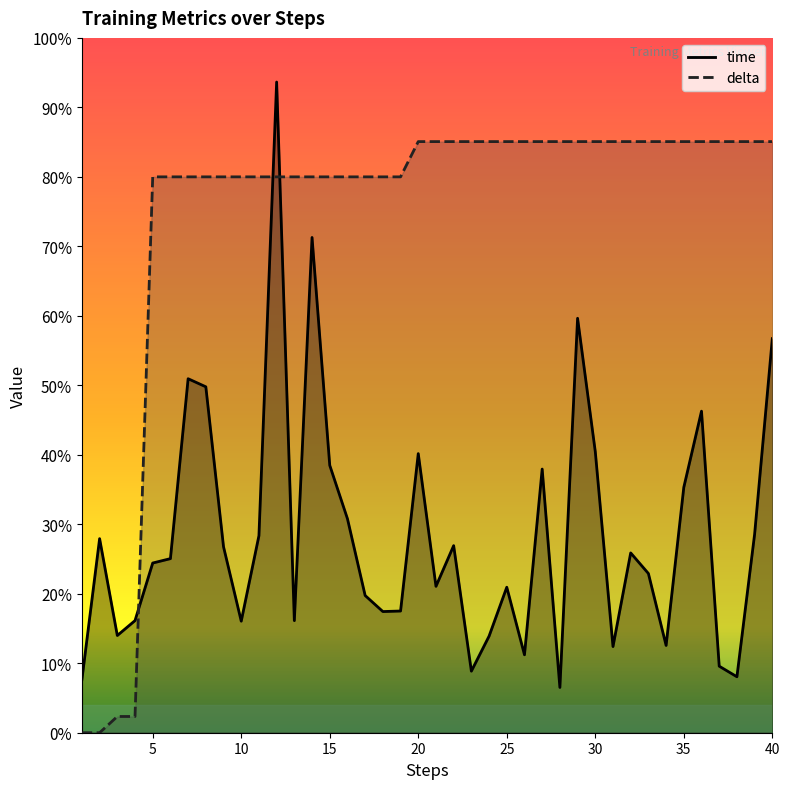

What is the difference between the maximum and minimum values in the time series?

0.9